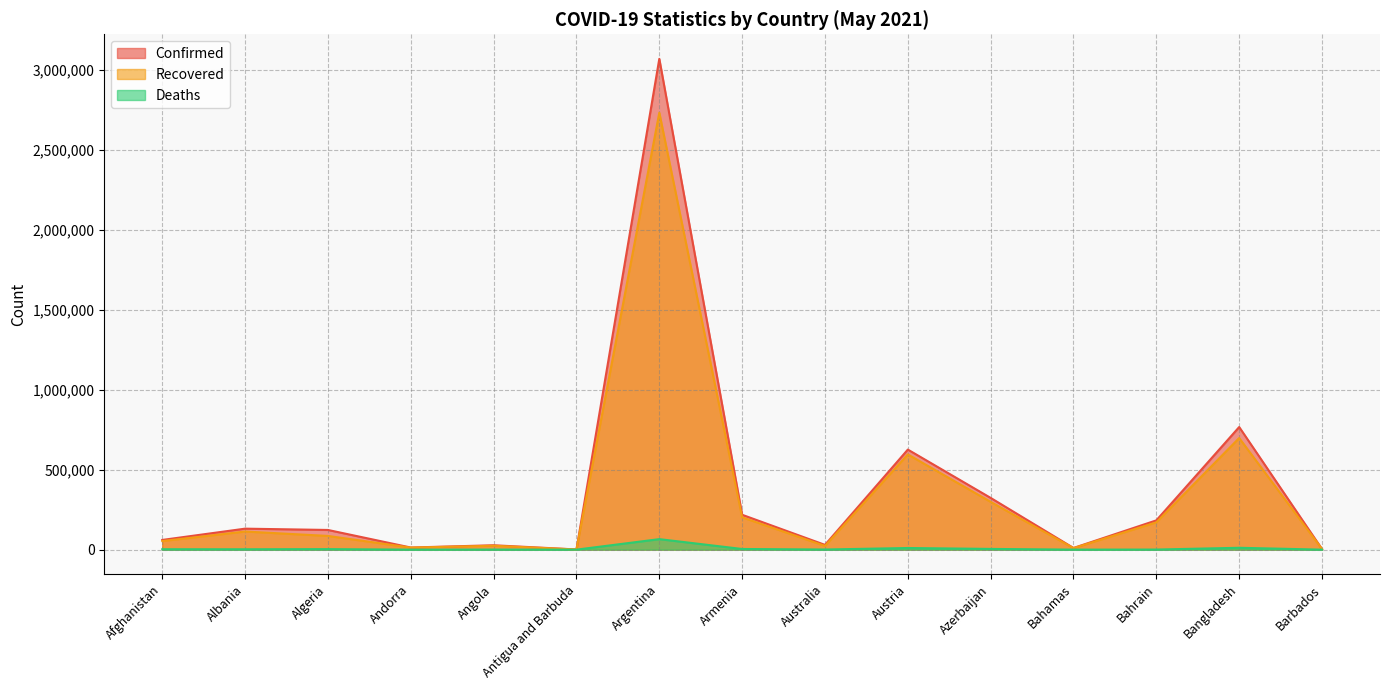

True or false: Recovered and Confirmed intersect in this chart.

False